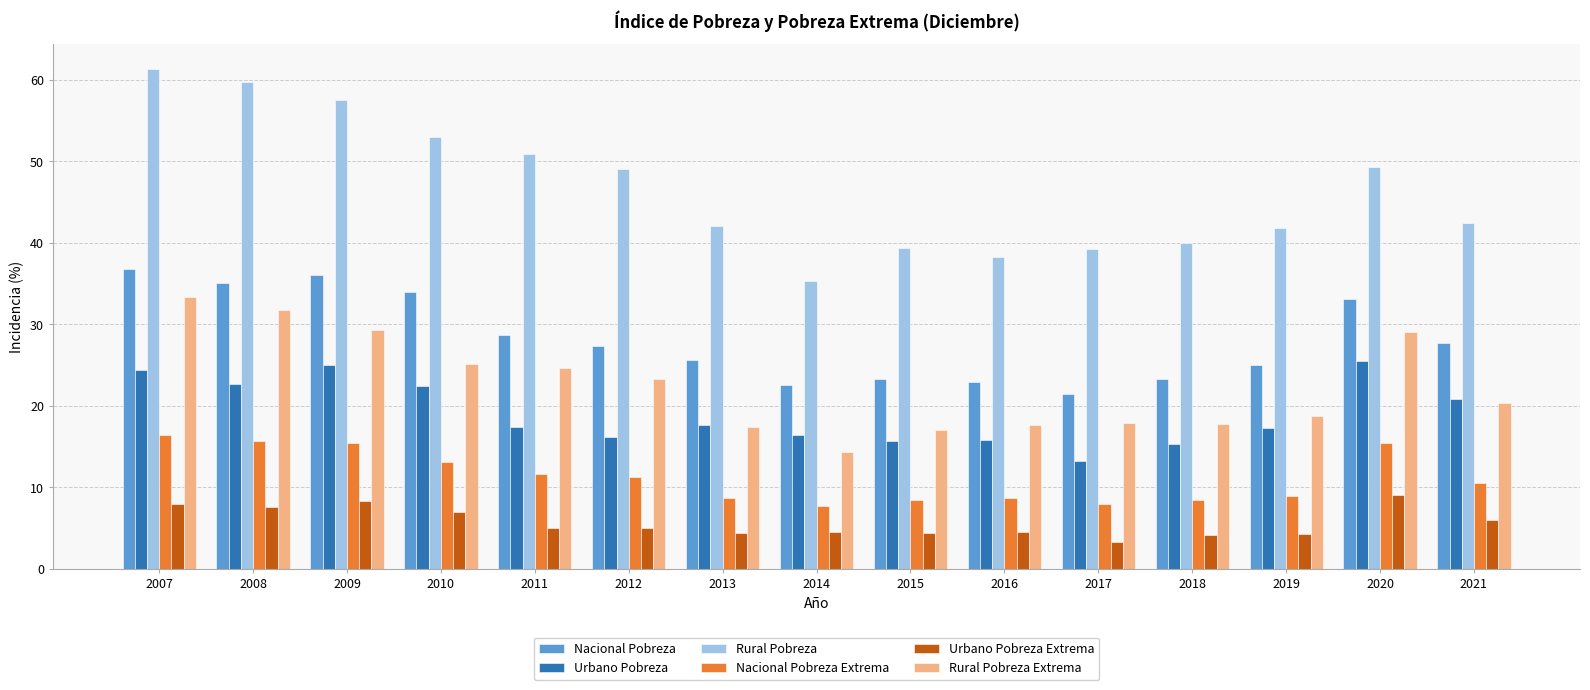

What is the minimum value for Urbano Pobreza?

13.2